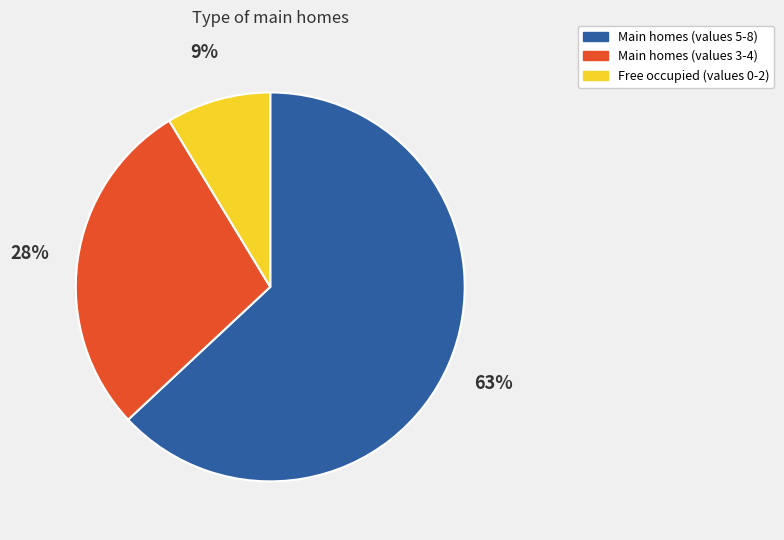

To the nearest percent, what is the difference between the largest and smallest slice percentages?

54%